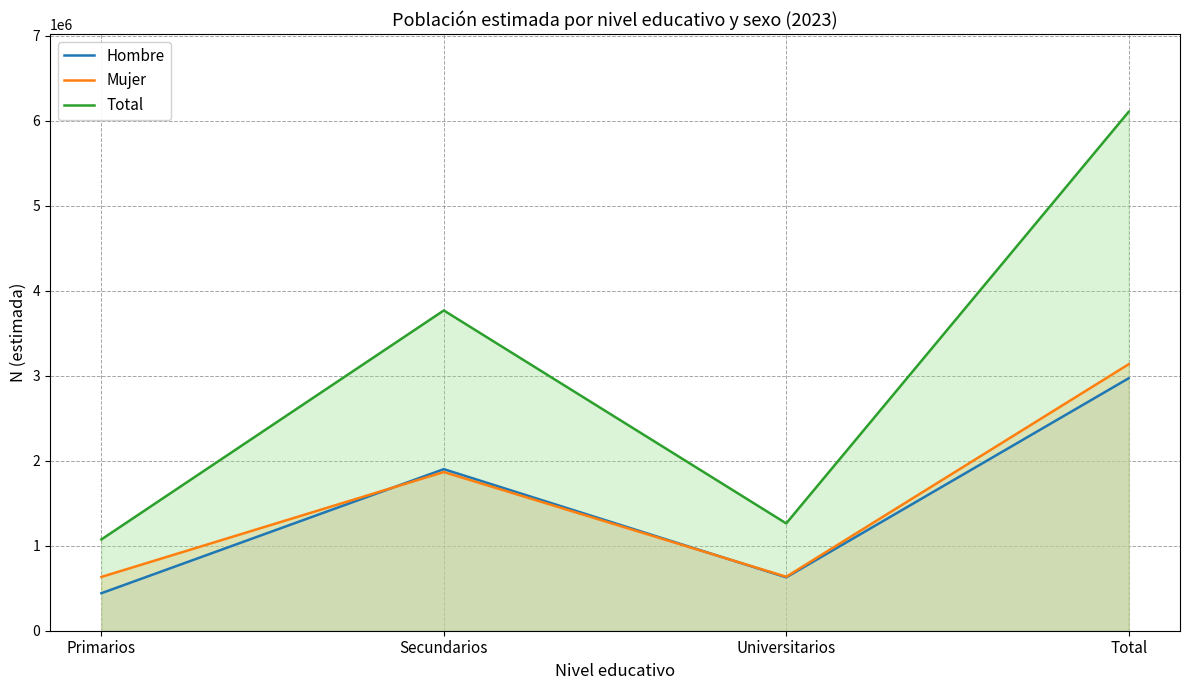

At which label is Total closest to 3589458?

Secundarios